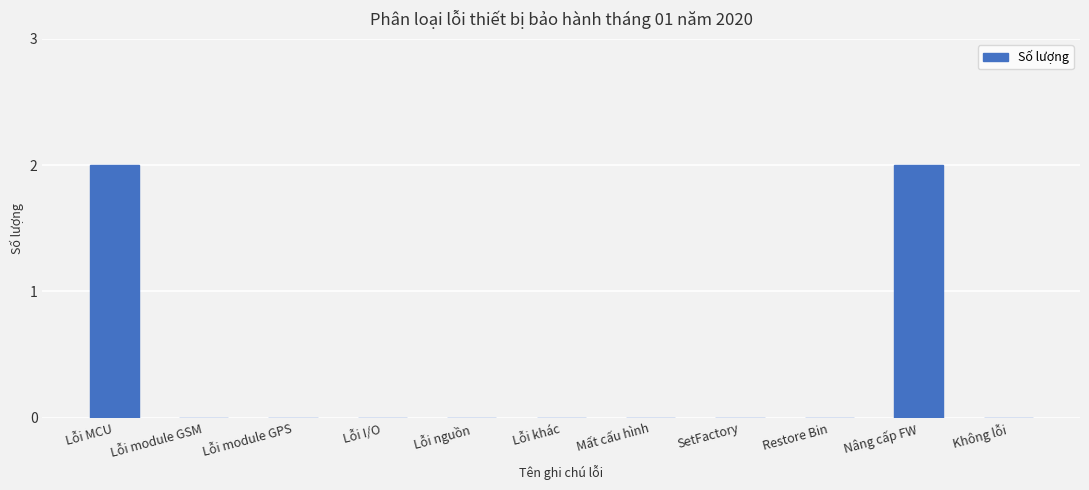

Reading right to left, transcribe all the data shown in this chart.

0	2	0	0	0	0	0	0	0	0	2